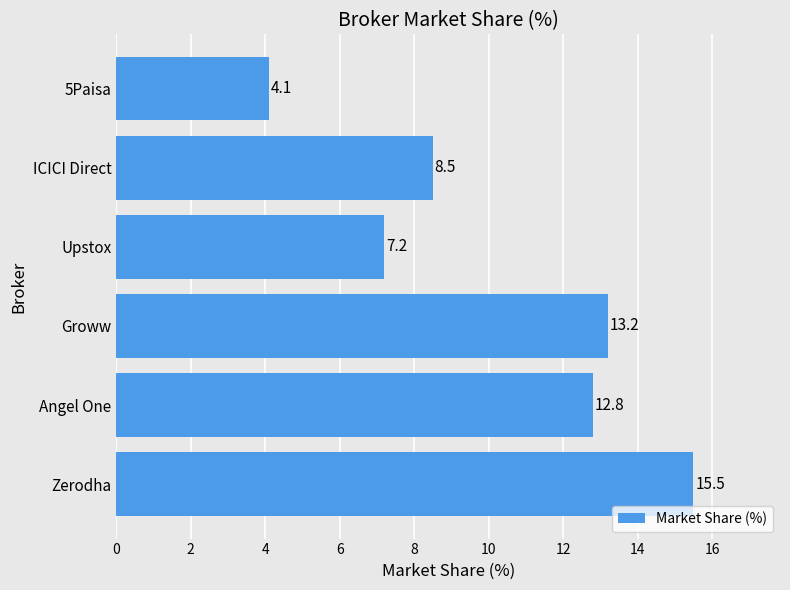

The chart shows a value of 22.8 at Angel One. True or false?

False